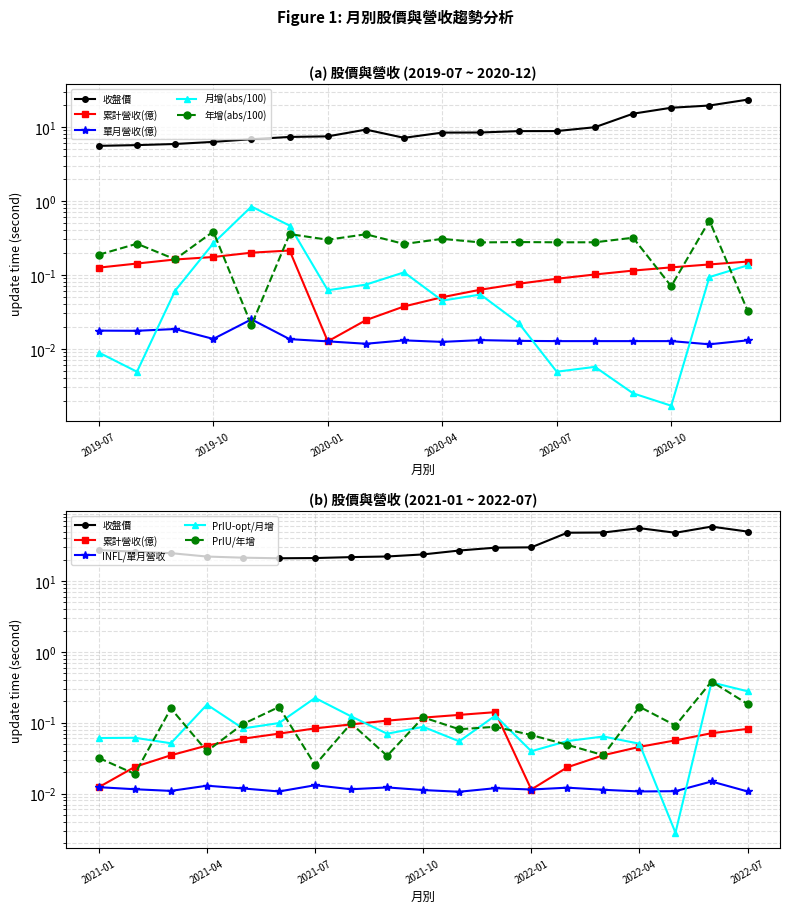

True or false: 單月營收(億) has more than 1 interior local peaks.

True